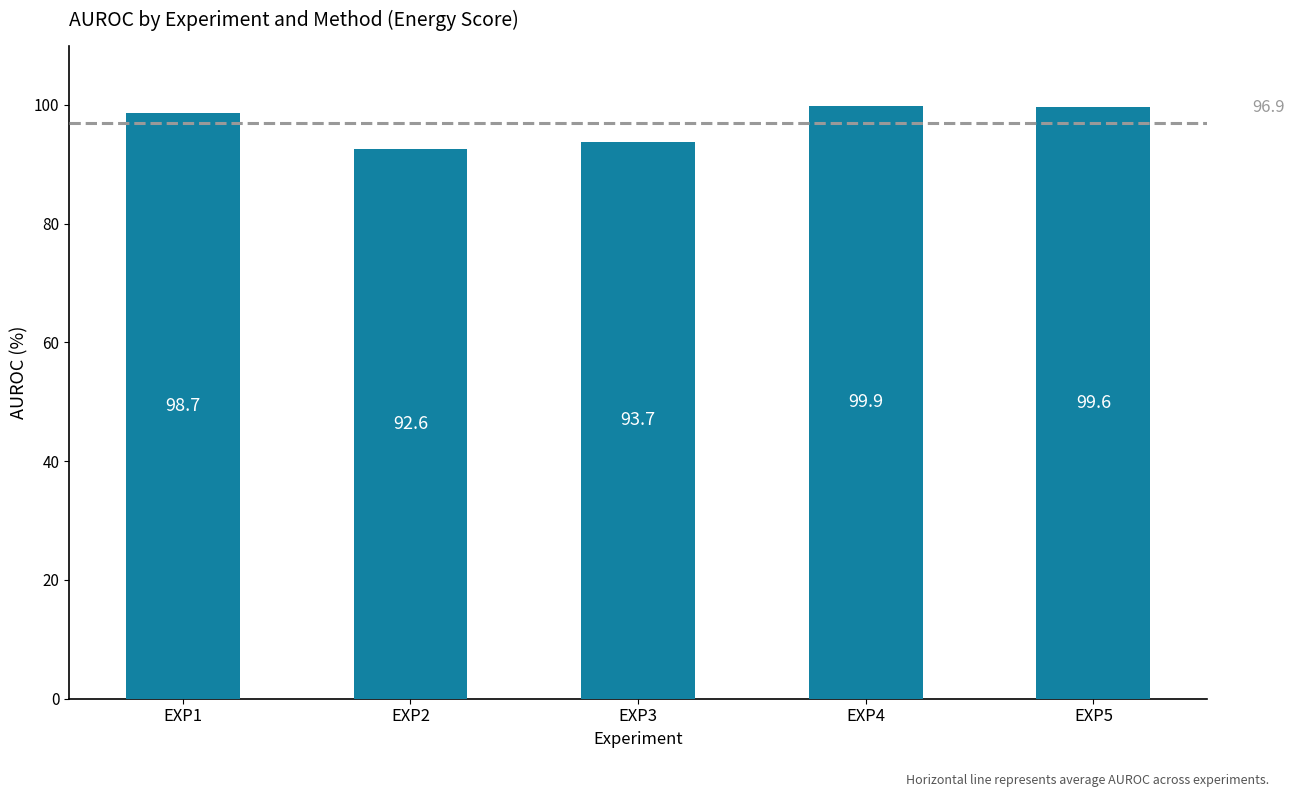

What is the greatest value displayed?

99.9